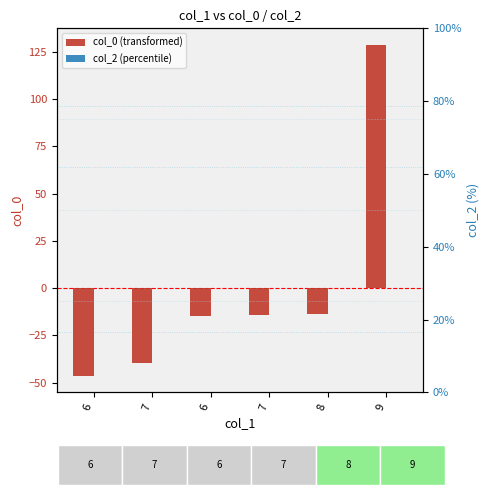

True or false: col_2 (percentile) has a value of 0.0 at 7.

True